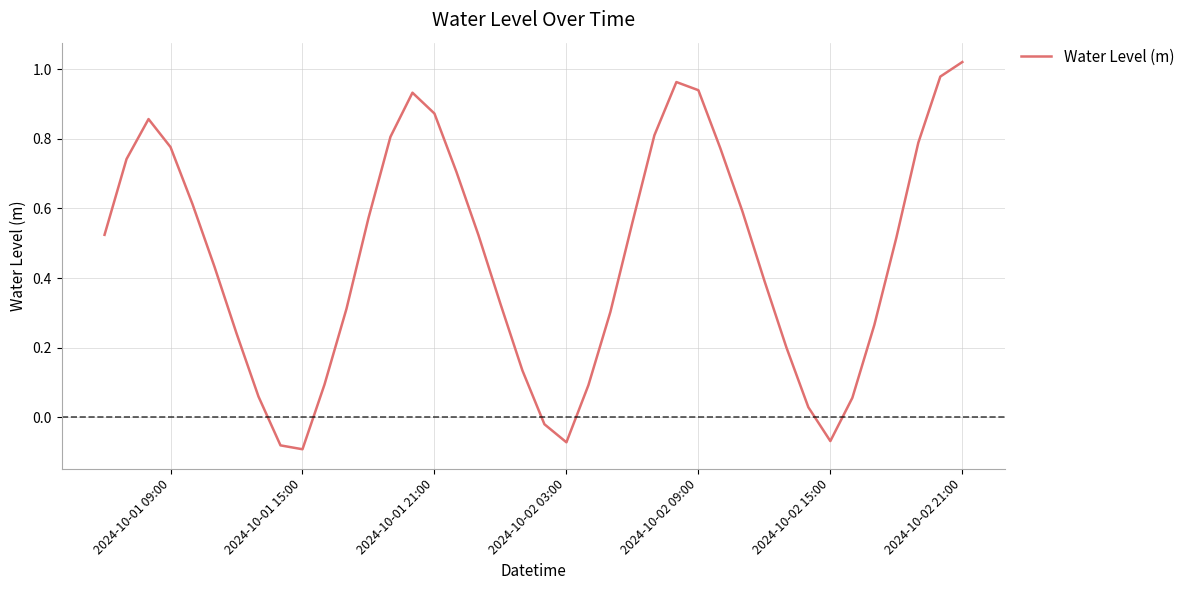

What is the difference between the maximum and minimum values?

1.1